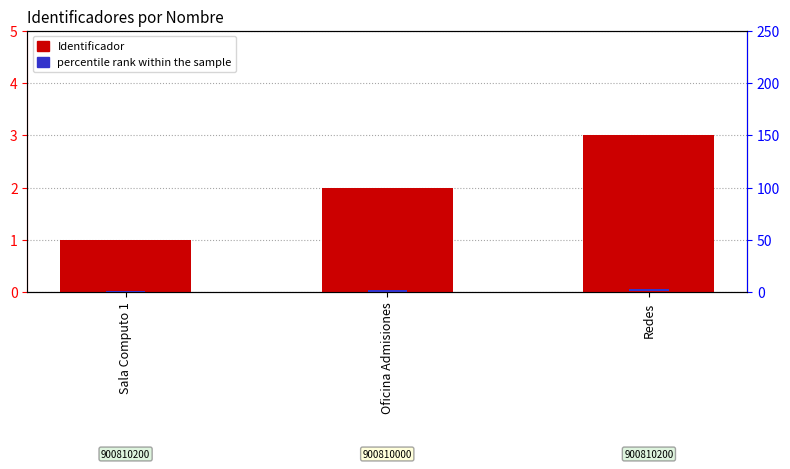

How many bars are there in total?

6